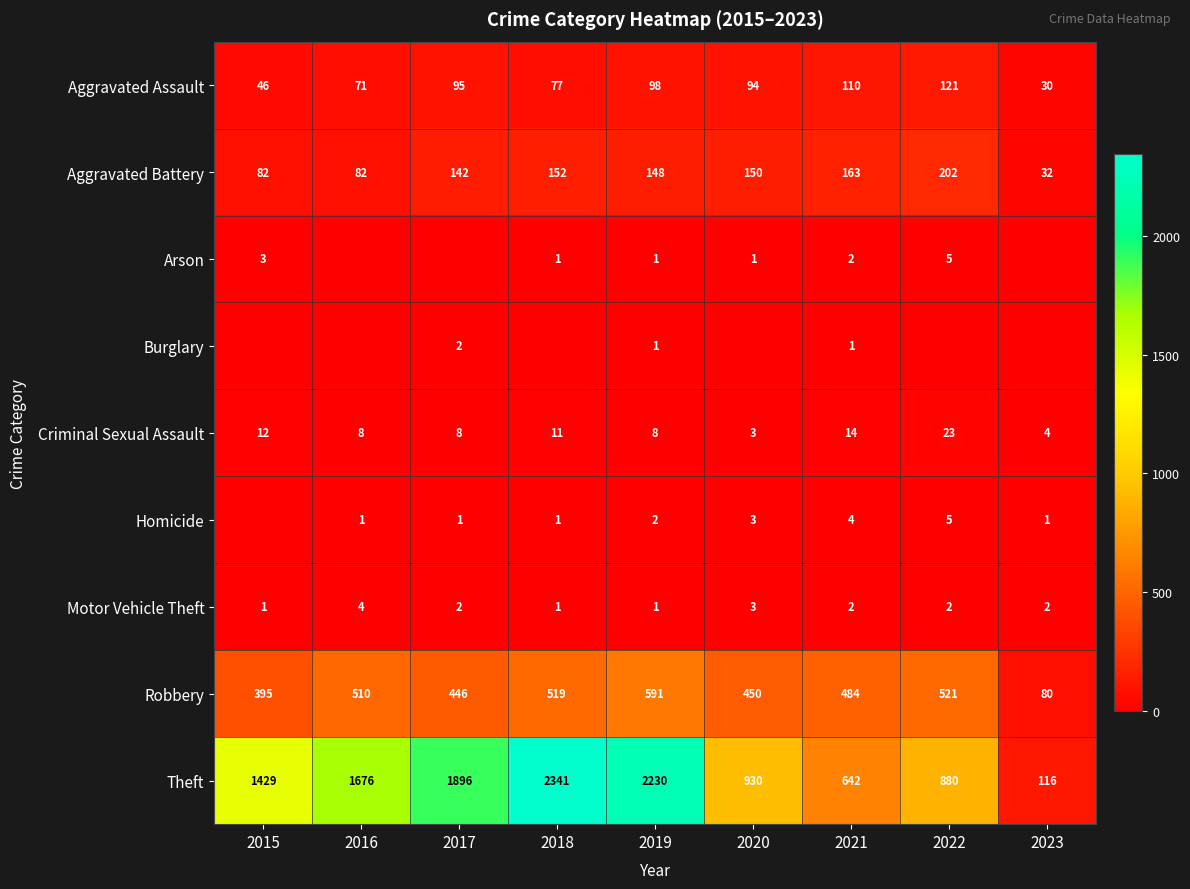

At how many categories does at least one series exceed 980?

5